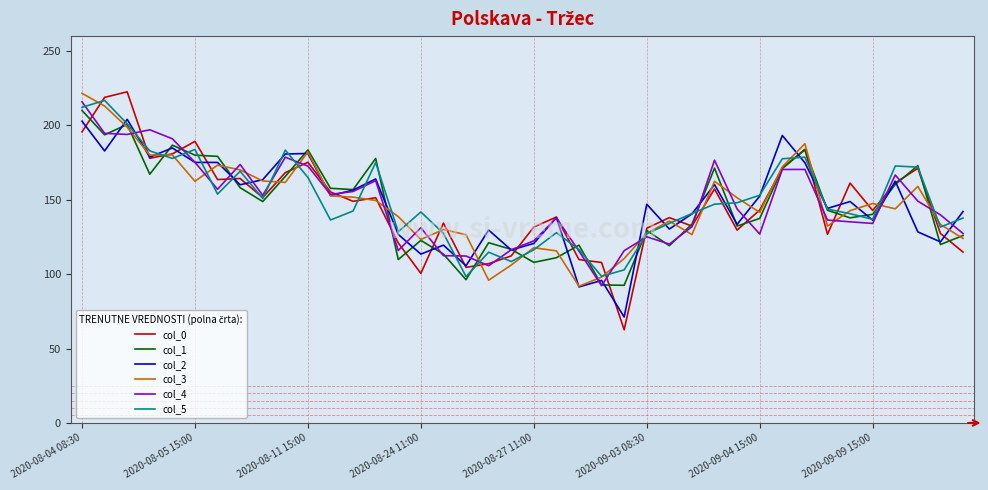

Which series has the widest spread of values?

col_0